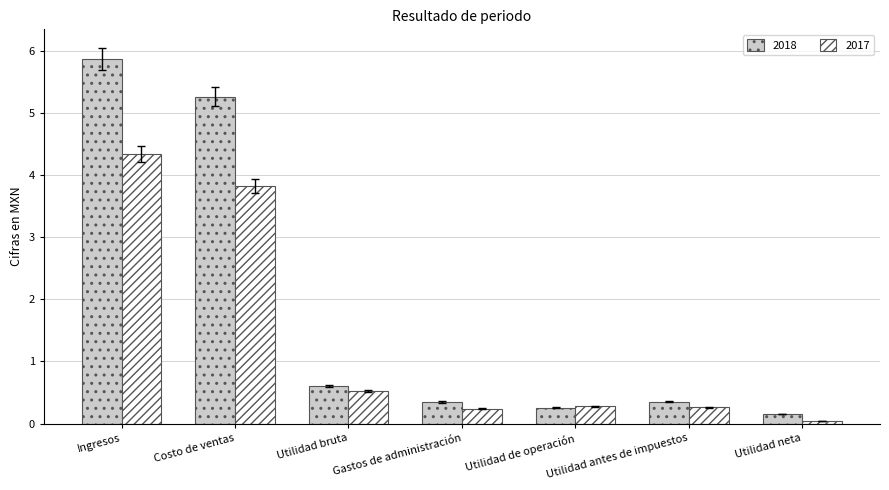

What is the average value of the 2017 series?

1.4